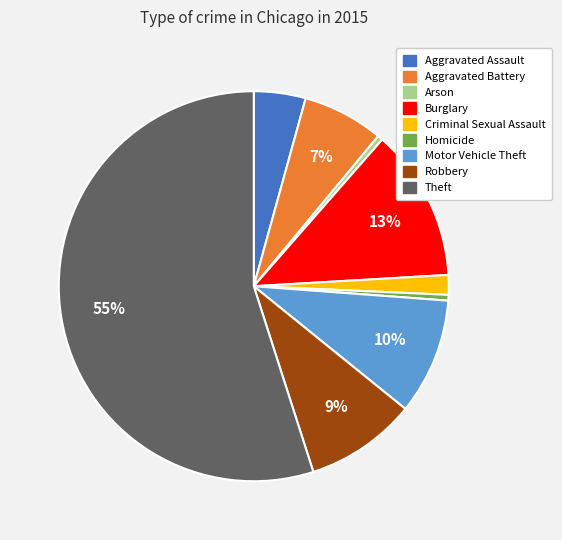

The Theft slice represents 55% of the pie. True or false?

True